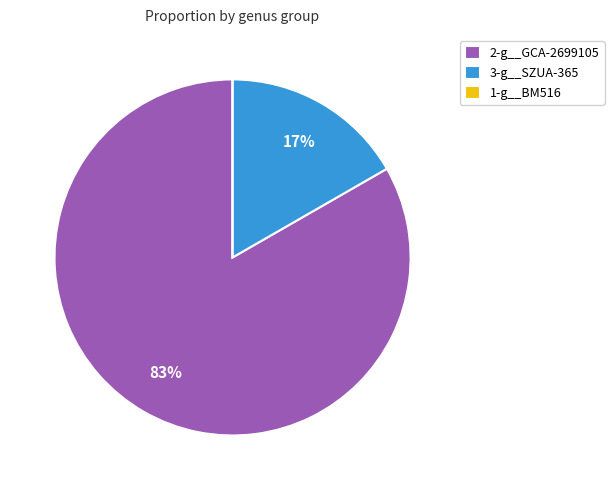

Does 2-g__GCA-2699105 represent more than half of the total?

Yes